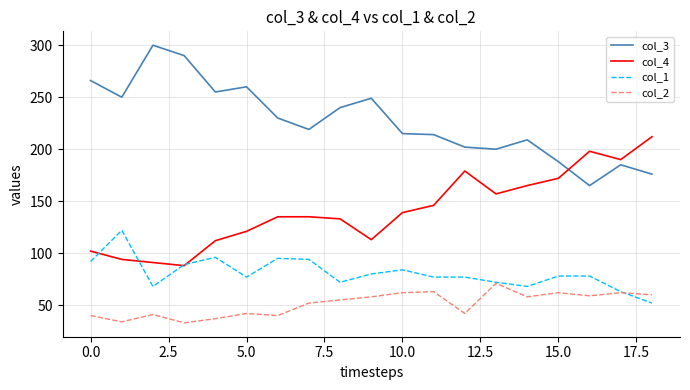

Which series has the largest total across all categories?

col_3